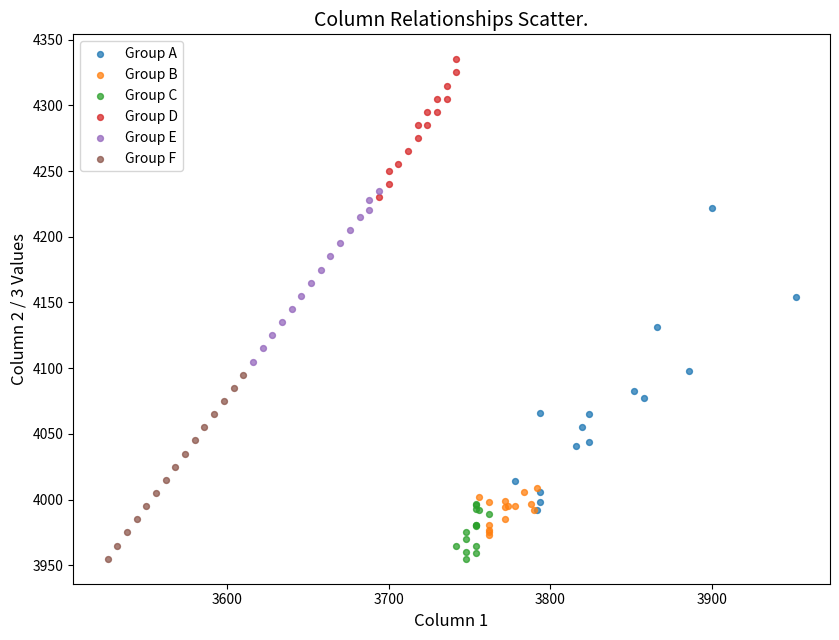

Which series contains the highest Y value?

Group D